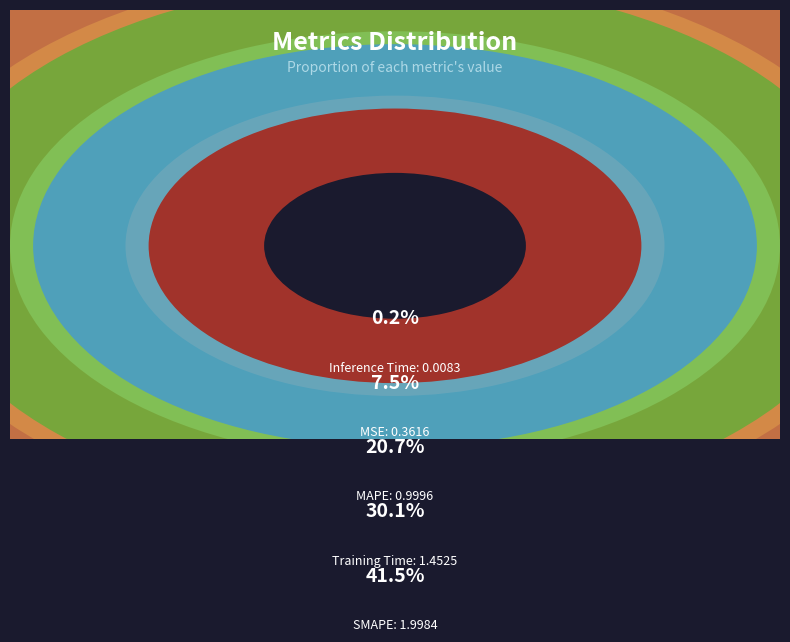

Does Training Time account for over 50% of the chart?

No